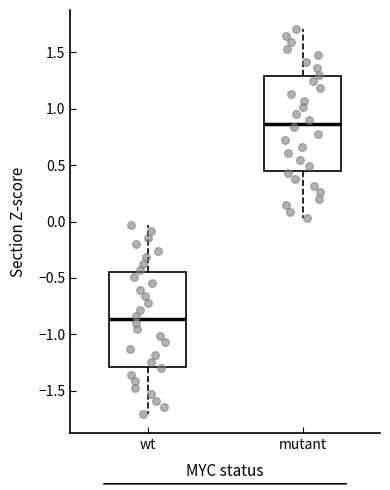

Which box has the highest median line?

mutant